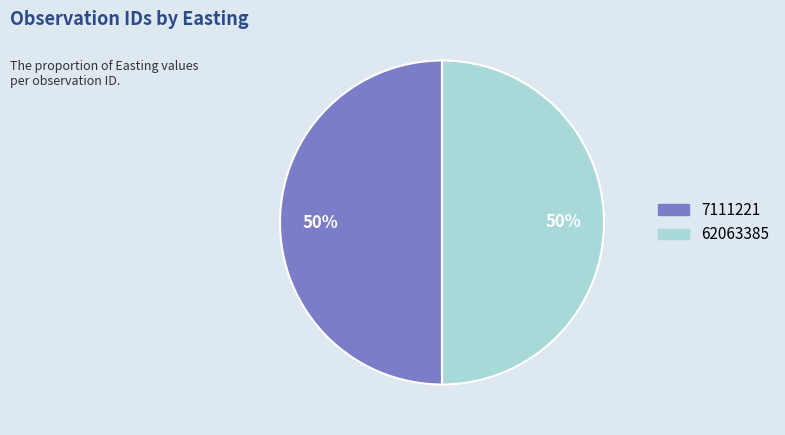

What is the ratio of the value at 62063385 to the value at 7111221?

1.0